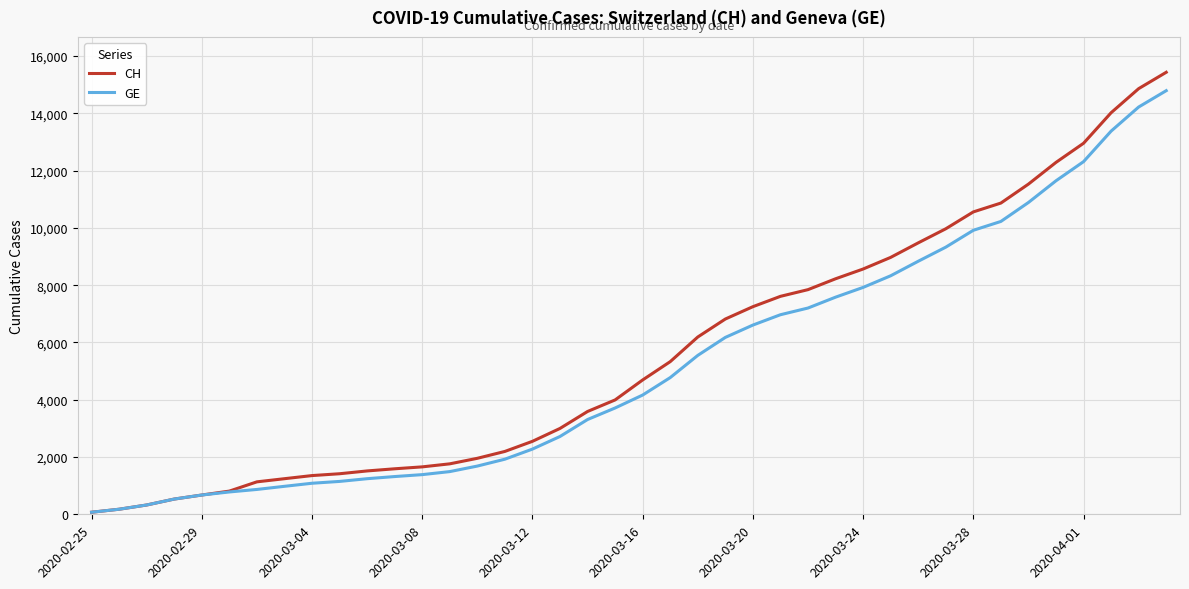

At how many categories does at least one series exceed 13244?

3